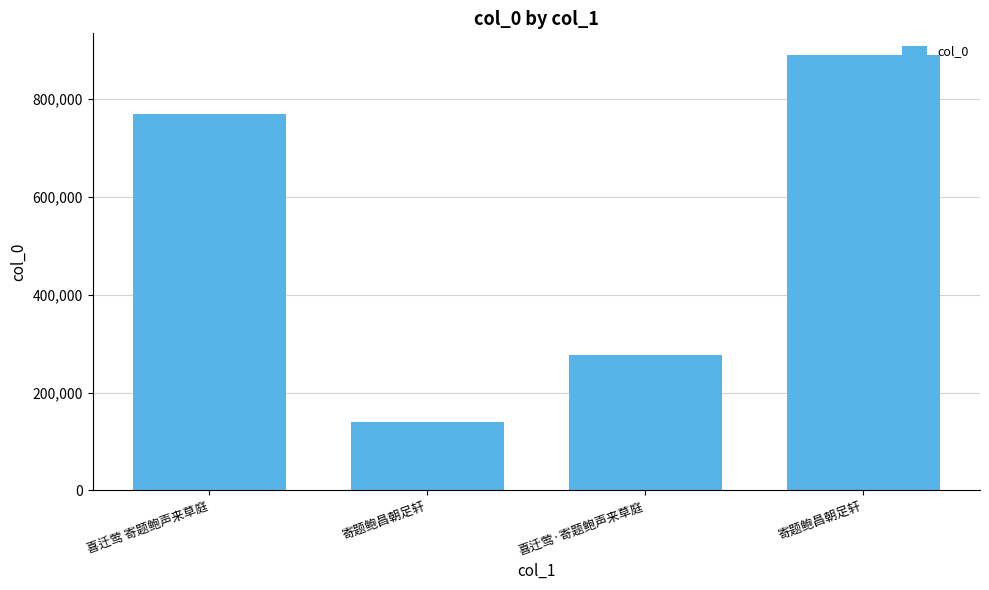

How many bars are there in total?

4